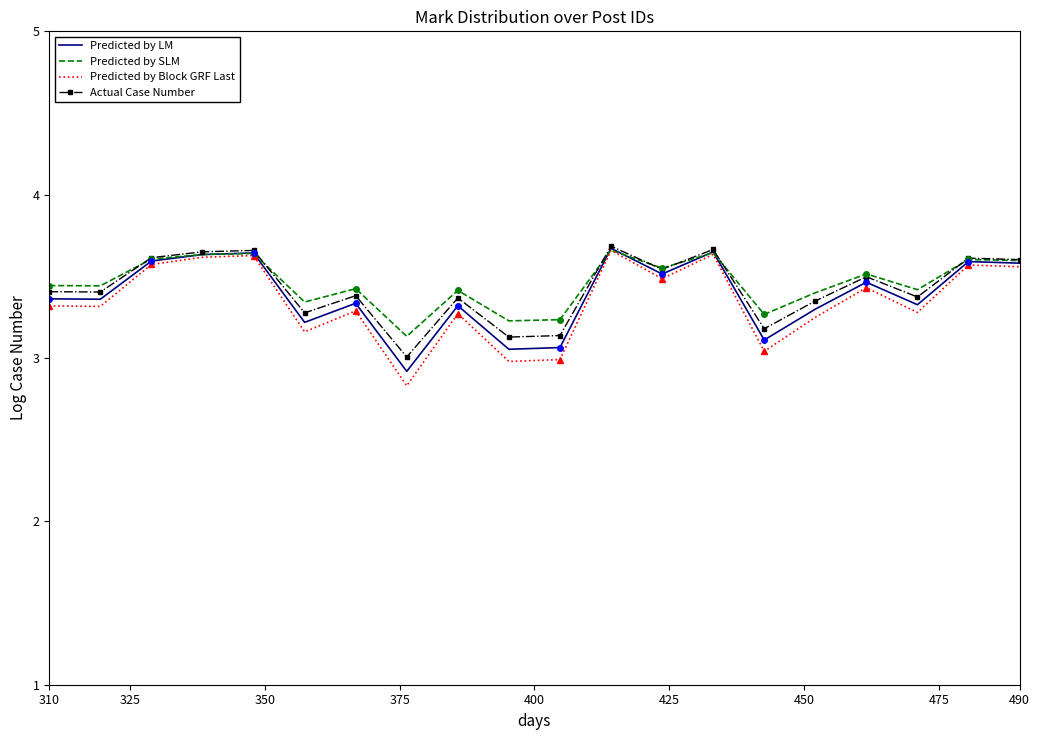

Is the value of Predicted by Block GRF Last at 10 greater than the value of Predicted by SLM at 450?

No